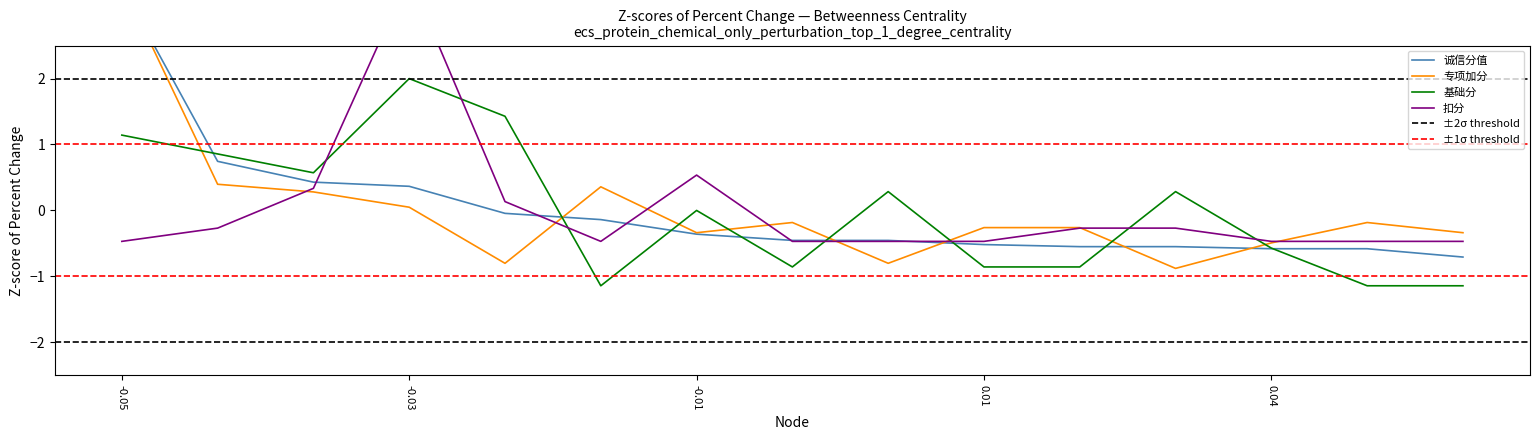

What is the minimum value for 基础分?

-1.1